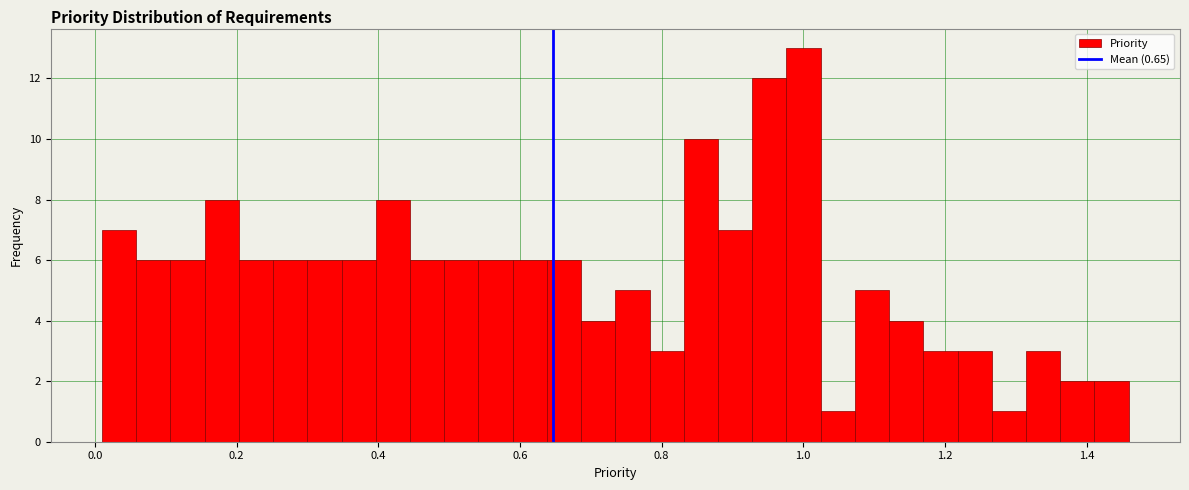

Around what value on the x-axis is the tallest bar? Give the approximate position of its centre, as read against the axis.

1.00